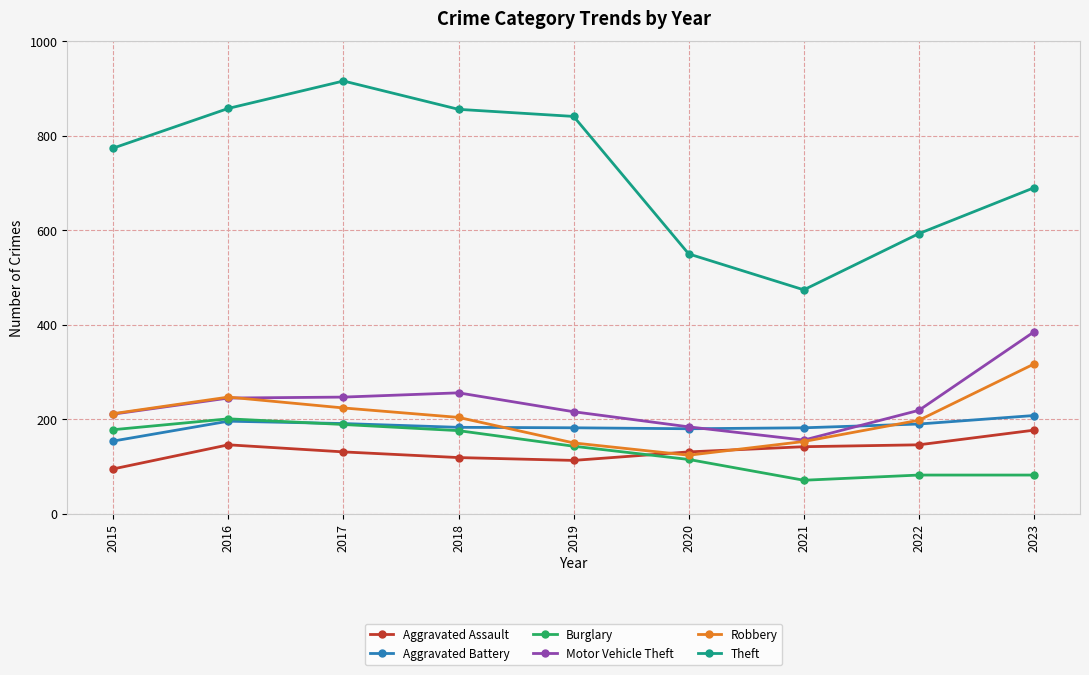

At which label does Robbery reach its minimum?

2020